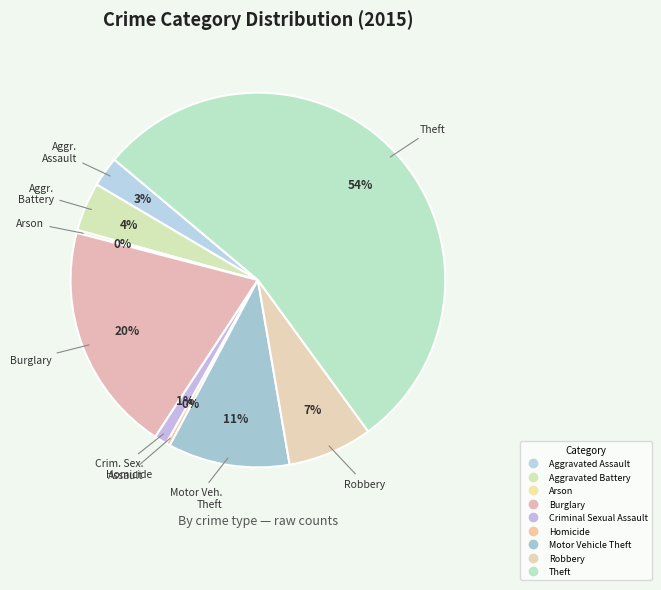

Between Motor Vehicle Theft and Criminal Sexual Assault, which is larger?

Motor Vehicle Theft